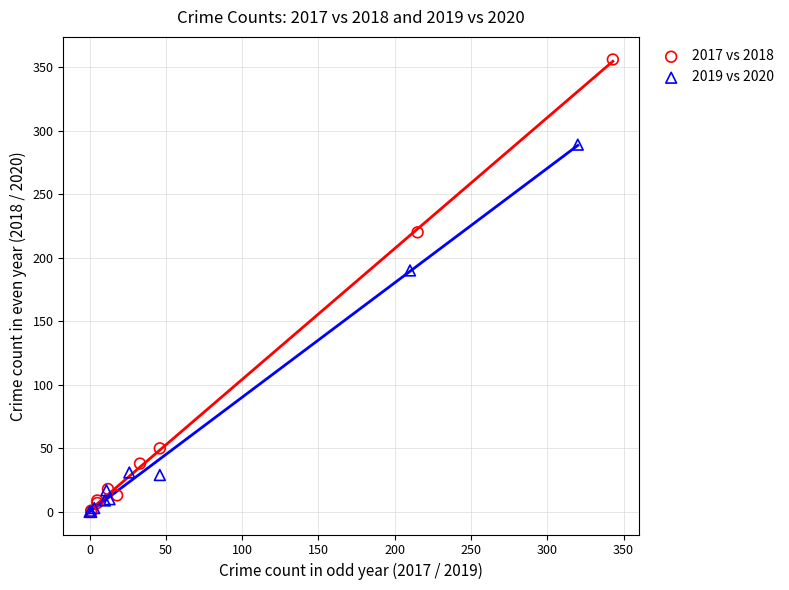

Which series reaches the maximum Y coordinate?

2017 vs 2018